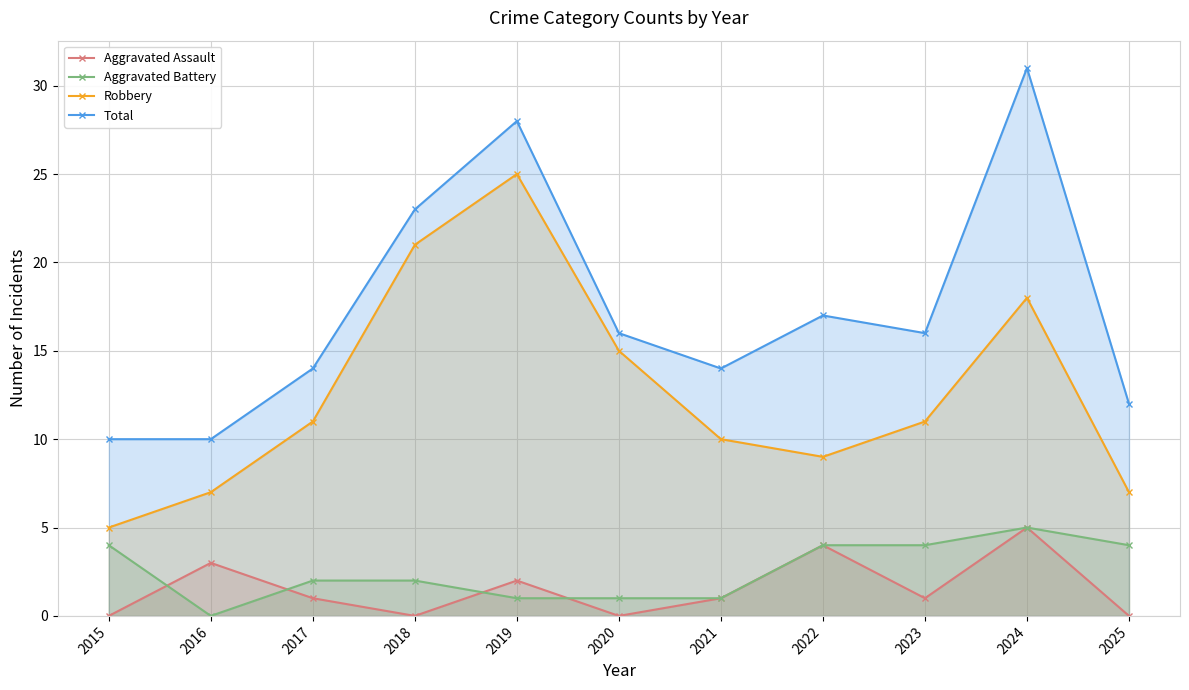

Where is Aggravated Assault nearest to the value 2?

2019